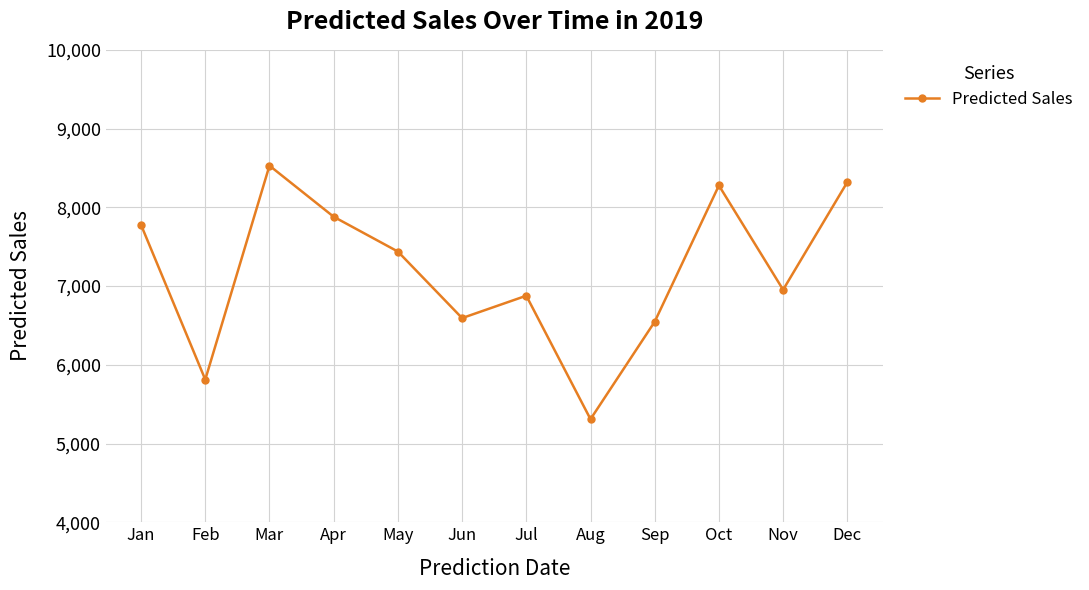

What is the minimum value shown in the chart?

5309